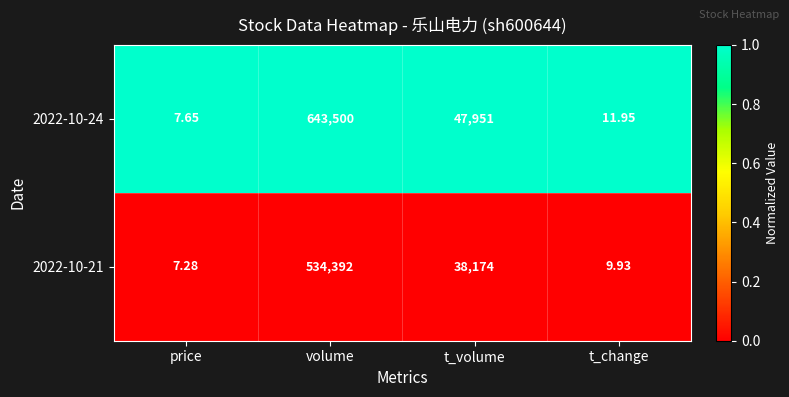

Rank the series by their average value, from highest to lowest.

2022-10-24, 2022-10-21